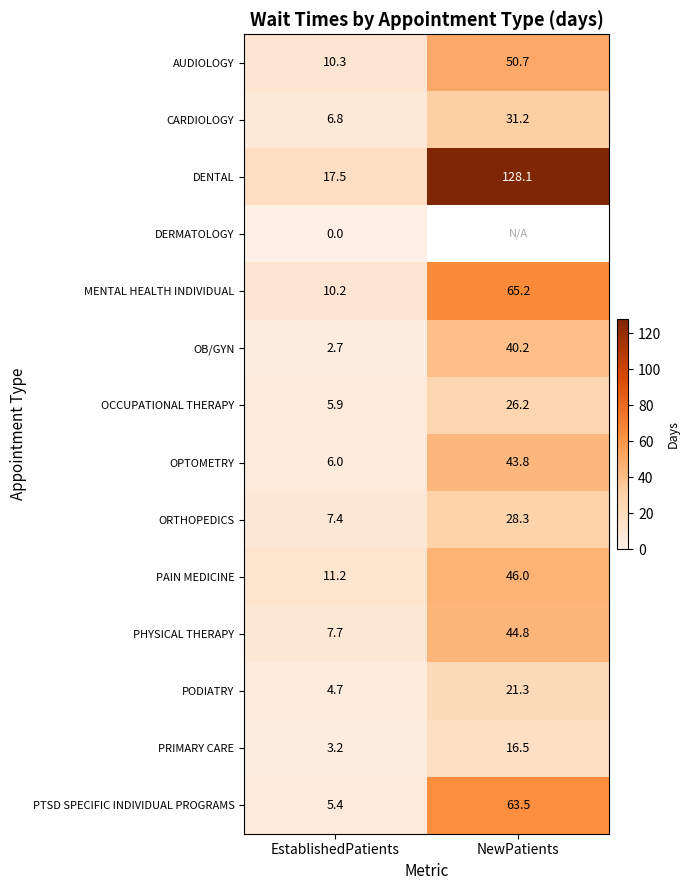

Is the value of PODIATRY at NewPatients greater than the value of CARDIOLOGY at NewPatients?

No